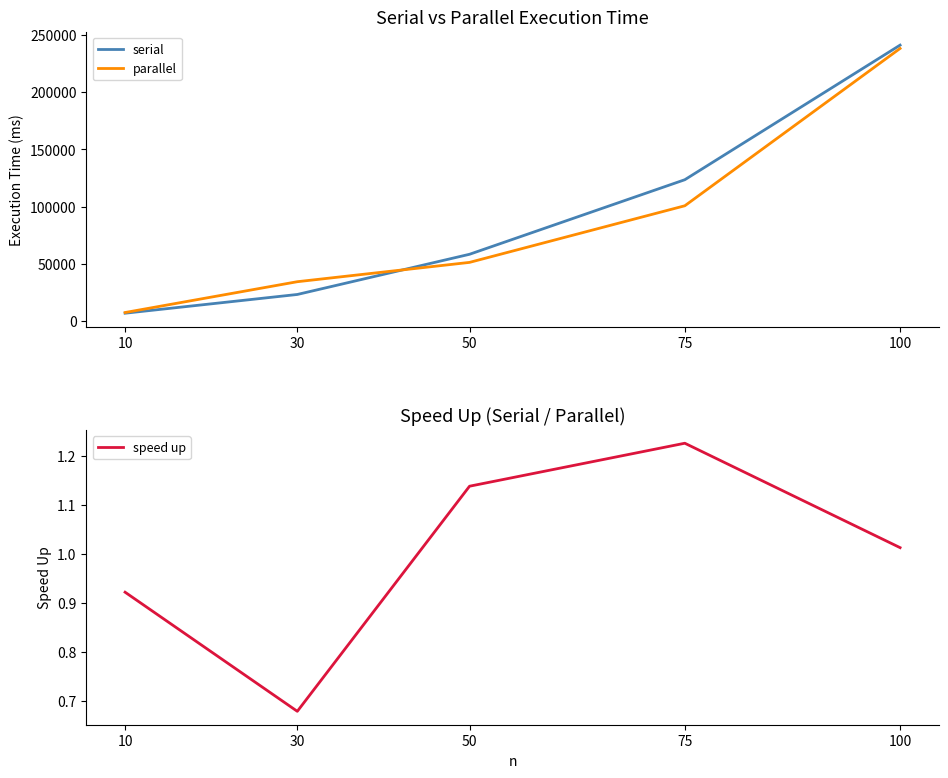

True or false: serial has more than 0 points higher than both neighbors.

False